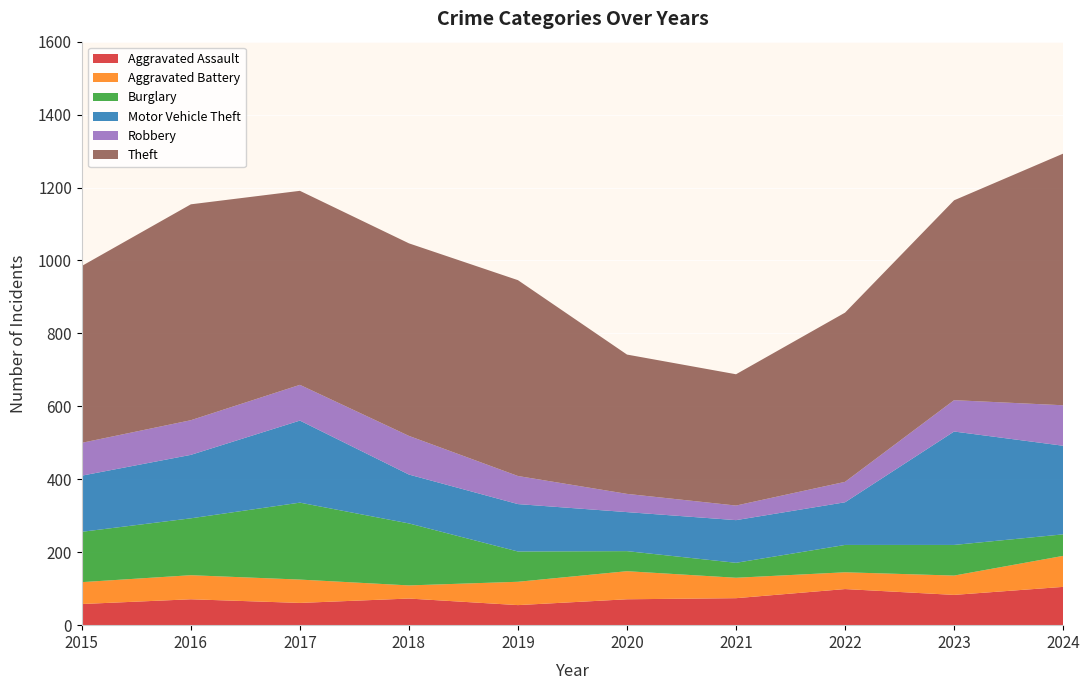

Reading right to left, extract all data points from this chart.

Aggravated Assault: 105	83	99	74	71	55	73	61	71	58
Aggravated Battery: 85	53	46	56	77	64	36	64	66	60
Burglary: 59	84	75	41	55	83	170	211	156	138
Motor Vehicle Theft: 243	311	117	117	107	130	134	225	174	154
Robbery: 111	86	56	40	50	77	106	98	95	90
Theft: 690	548	464	360	382	537	528	532	592	485